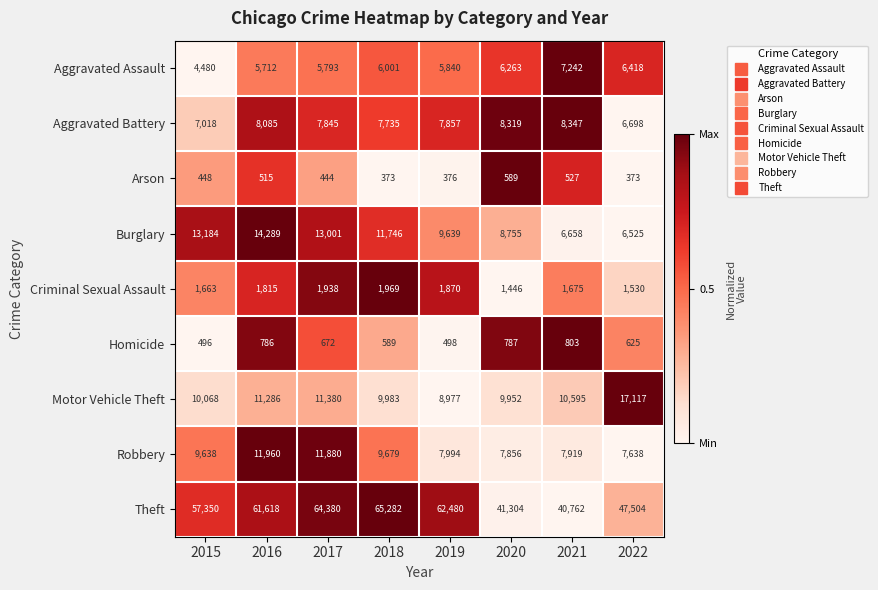

Where does the Motor Vehicle Theft series first go above 10595?

2016